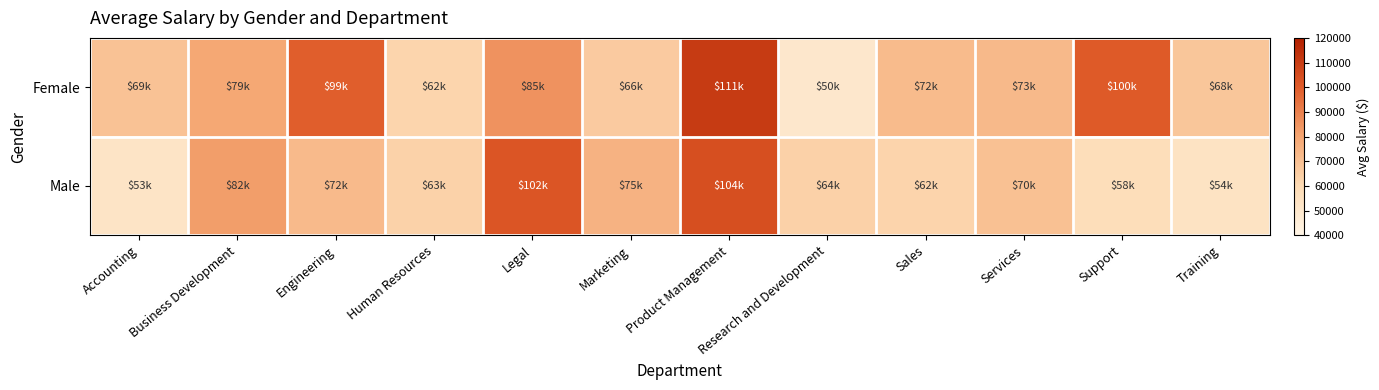

Reading left to right, what are all the values shown in this chart?

Female: Accounting=69163.4	Business Development=79266.8	Engineering=99202.2	Human Resources=61994.8	Legal=85000.0	Marketing=66017.2	Product Management=110906.4	Research and Development=50449.5	Sales=72000.0	Services=72624.7	Support=100371.3	Training=67689.1
Male: Accounting=52605.0	Business Development=82145.0	Engineering=72425.0	Human Resources=63155.3	Legal=102156.9	Marketing=75000.0	Product Management=104335.0	Research and Development=63513.8	Sales=62195.5	Services=69913.4	Support=57675.7	Training=53949.3